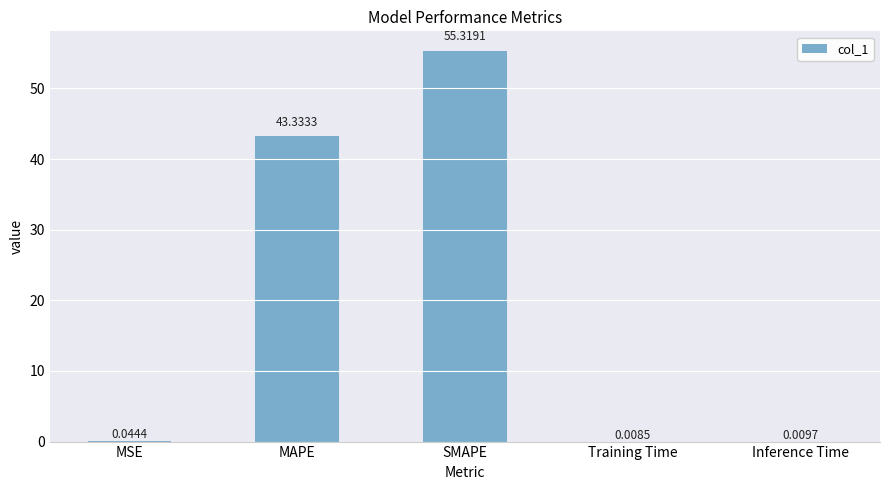

Which has a higher value, Inference Time or SMAPE?

SMAPE